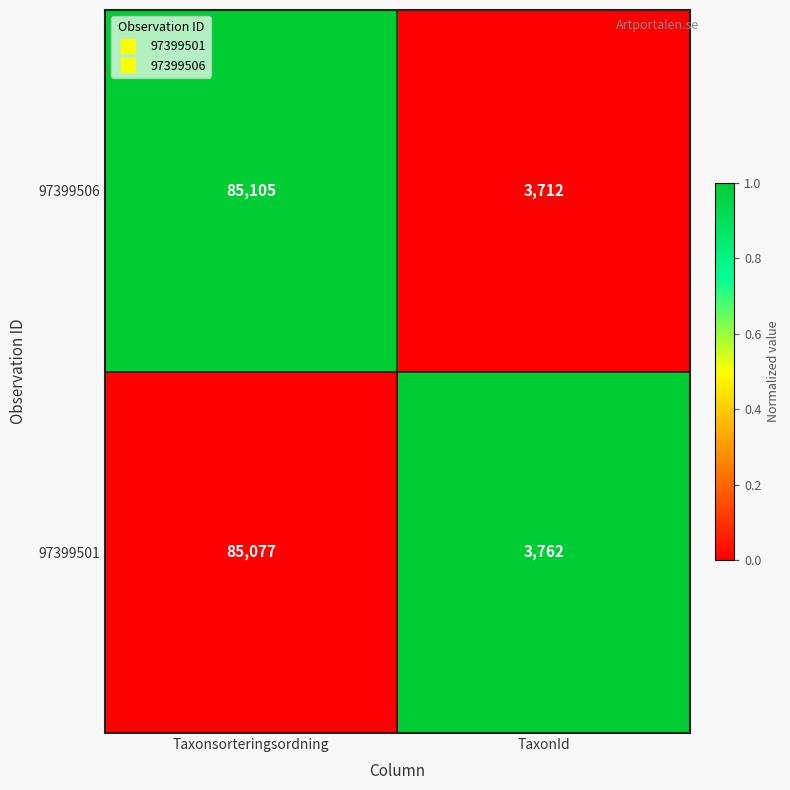

True or false: 97399506 has a value of 3712 at TaxonId.

True